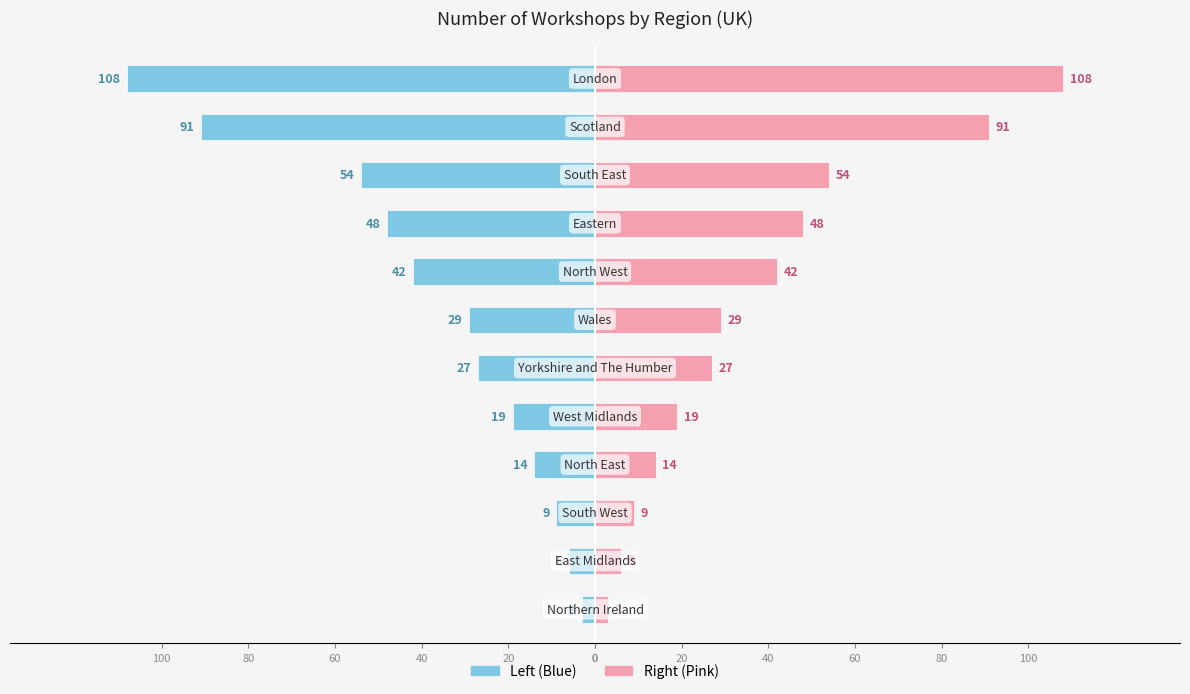

Are the bars horizontal?

Yes